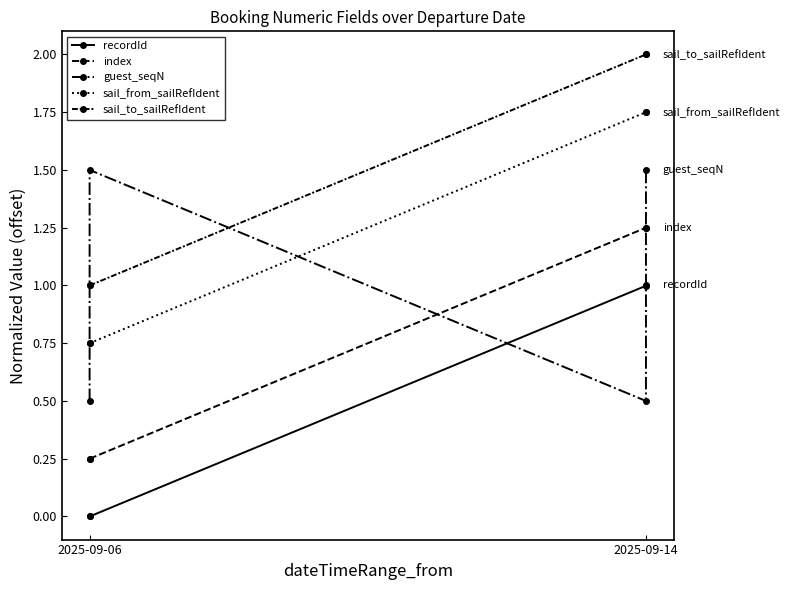

What is the label of the 1st point from the left?

2025-09-06